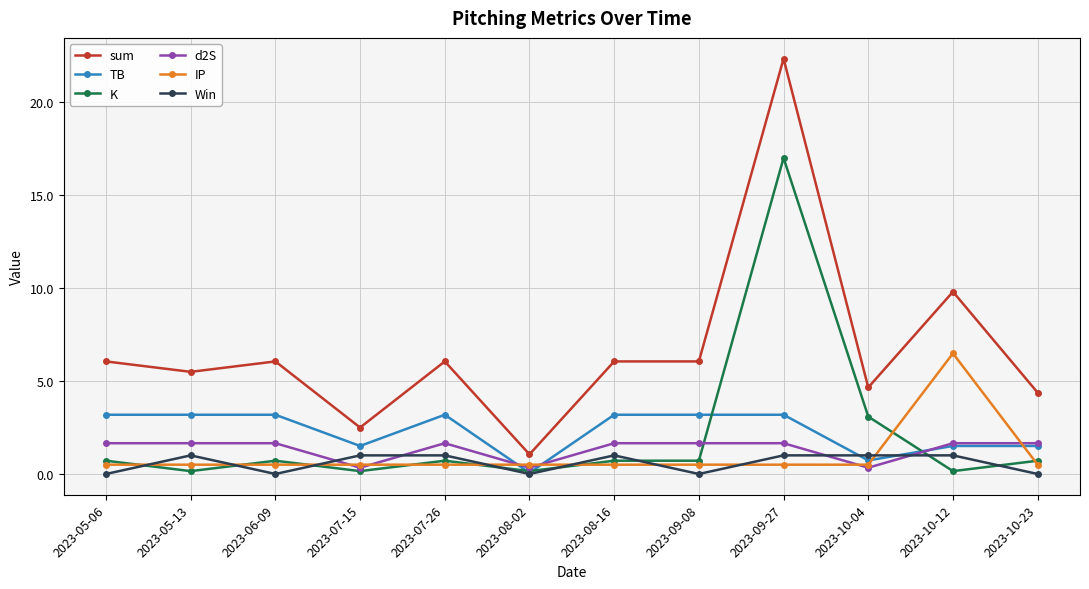

The d2S series shows 0.9 at 2023-05-06. True or false?

False